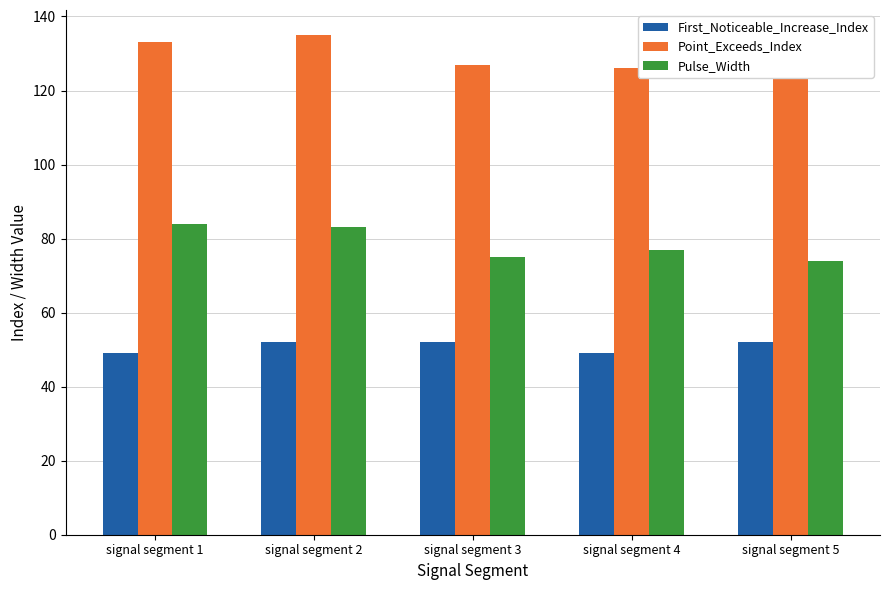

Reading right to left, what are all the values shown in this chart?

First_Noticeable_Increase_Index: 52	49	52	52	49
Point_Exceeds_Index: 126	126	127	135	133
Pulse_Width: 74	77	75	83	84